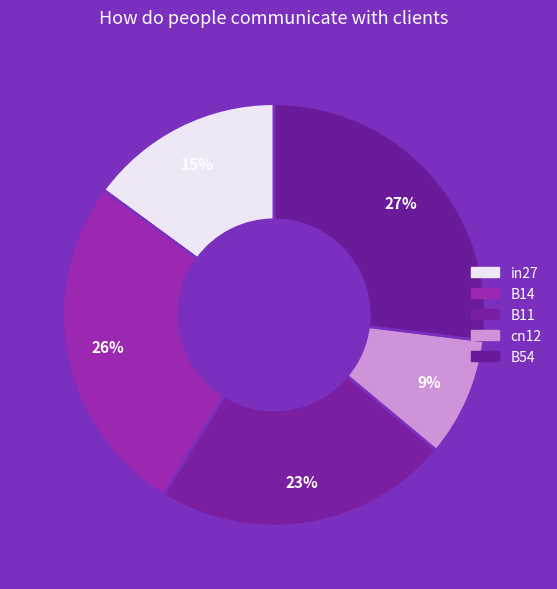

How many slices are in this pie chart?

5